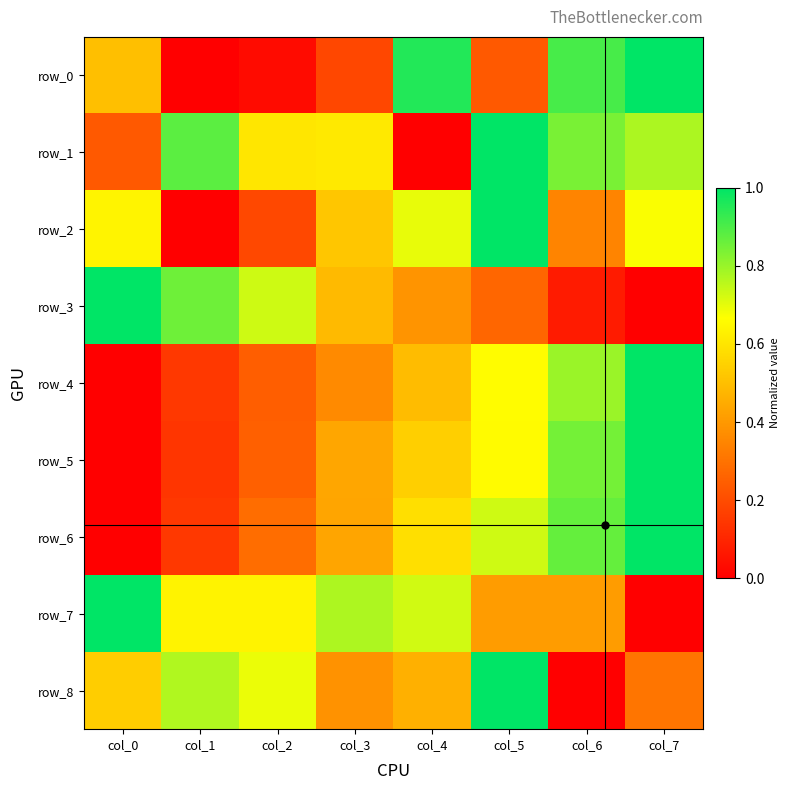

What is the difference between the highest and lowest values at col_5?

0.8